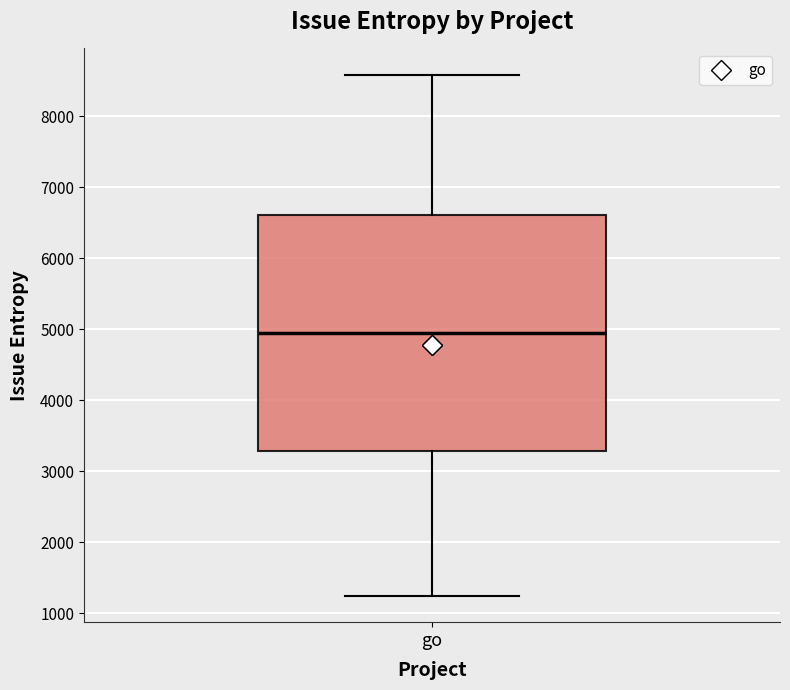

Read this box plot against the y-axis: the position of the median line, the range covered by the box, and the ends of both whiskers. The values are not printed on the chart, so give them approximately, as read against the axis.

median 5000, box 3300 to 6600, whiskers 1200 to 8600